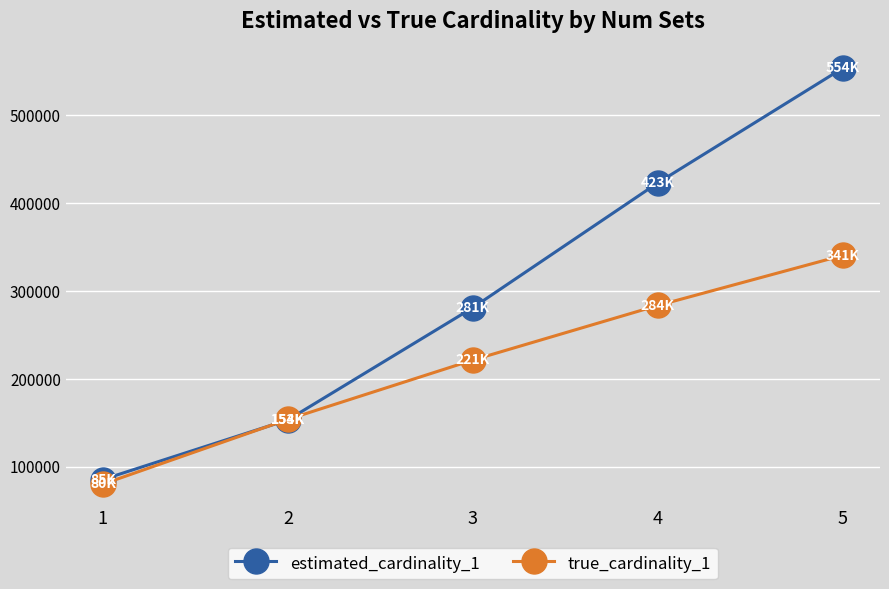

Which category has the lowest value in the true_cardinality_1 series?

1